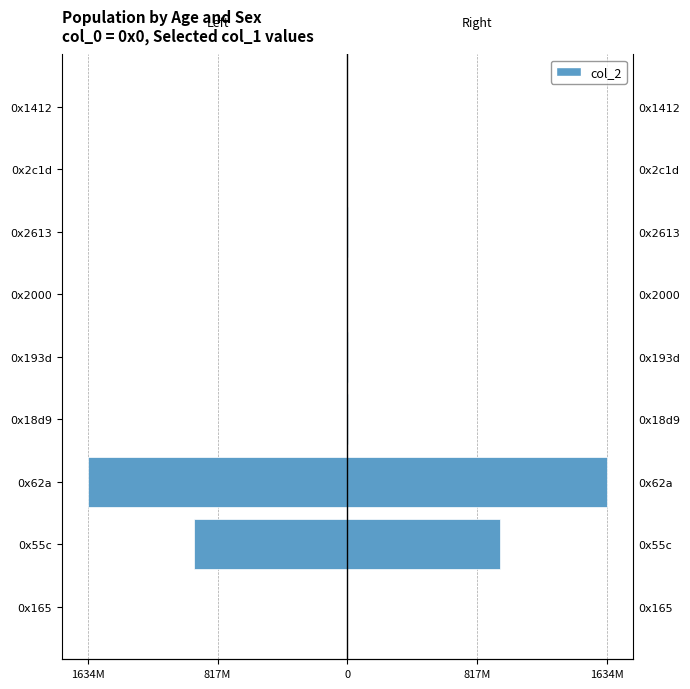

Reading left to right, what are all the values shown in this chart?

col_2 (left): -14640	-962802998	-1634088246	-3553635	-3551280	-14385	-3553635	-12598	-12389
col_2 (right): 14640	962802998	1634088246	3553635	3551280	14385	3553635	12598	12389